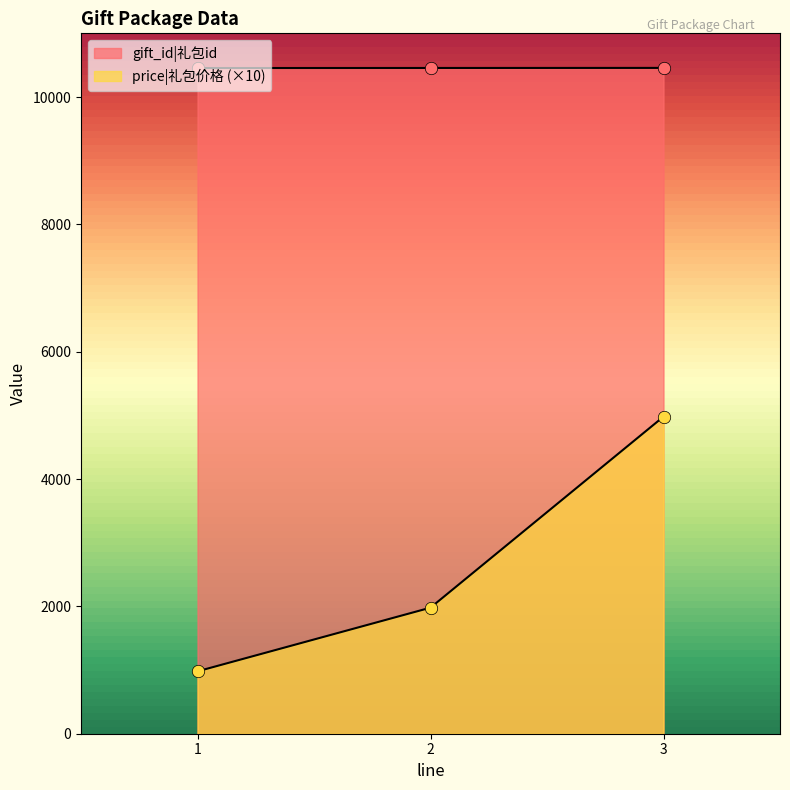

Which series has the largest Y range (max minus min)?

price